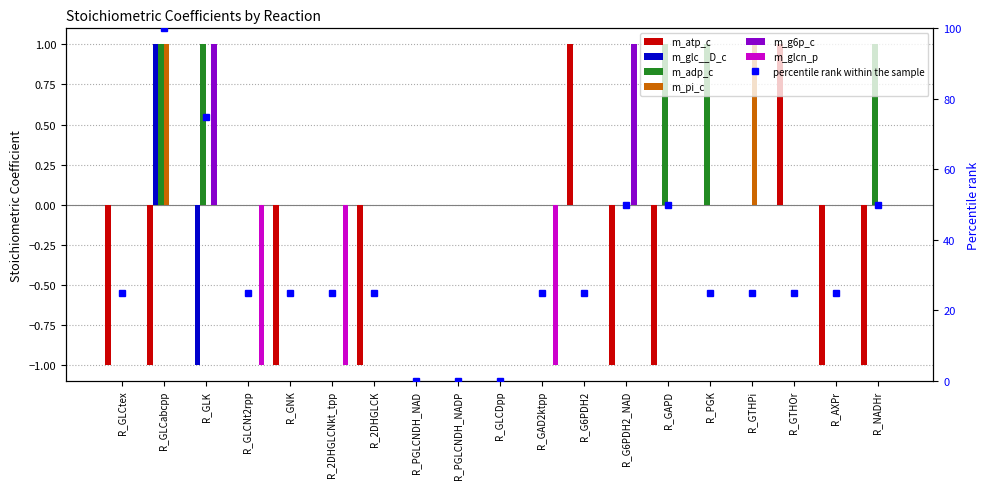

The value of m_glc__D_c at R_GLCtex is 1. True or false?

False